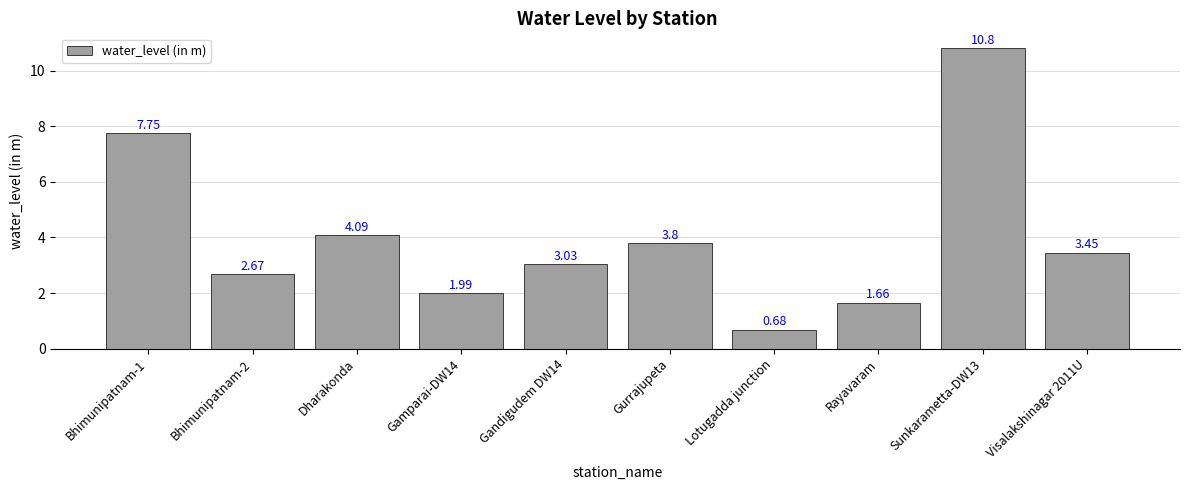

Between Sunkarametta-DW13 and Gamparai-DW14, which is larger?

Sunkarametta-DW13